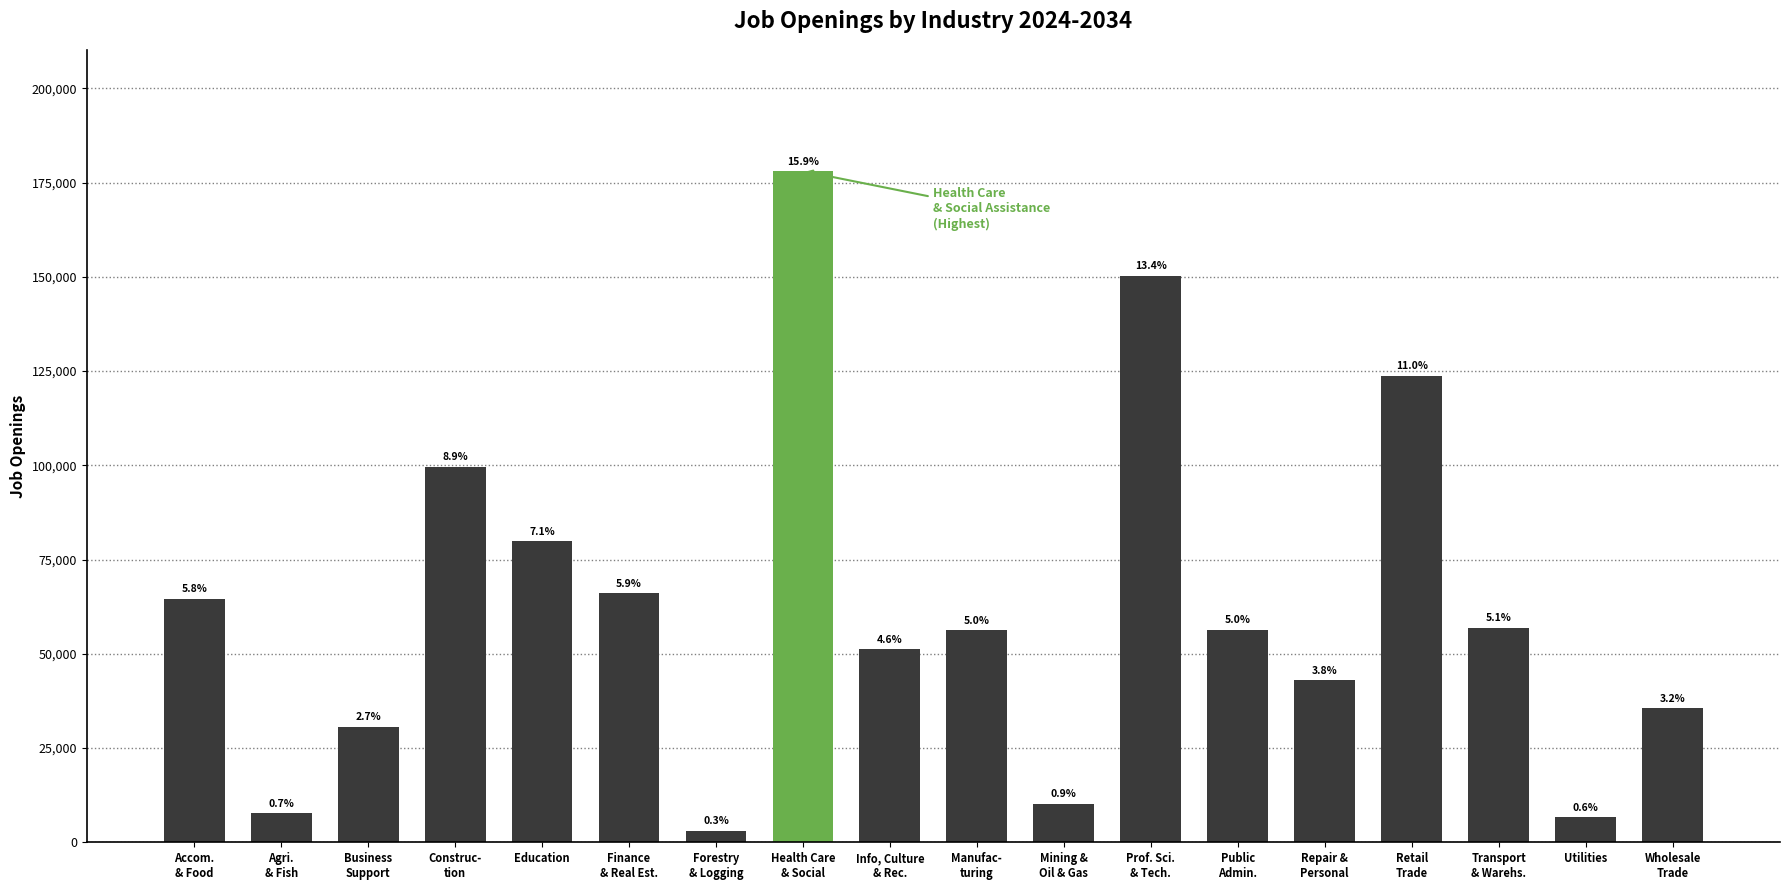

The value at Retail
Trade is 123740. True or false?

True